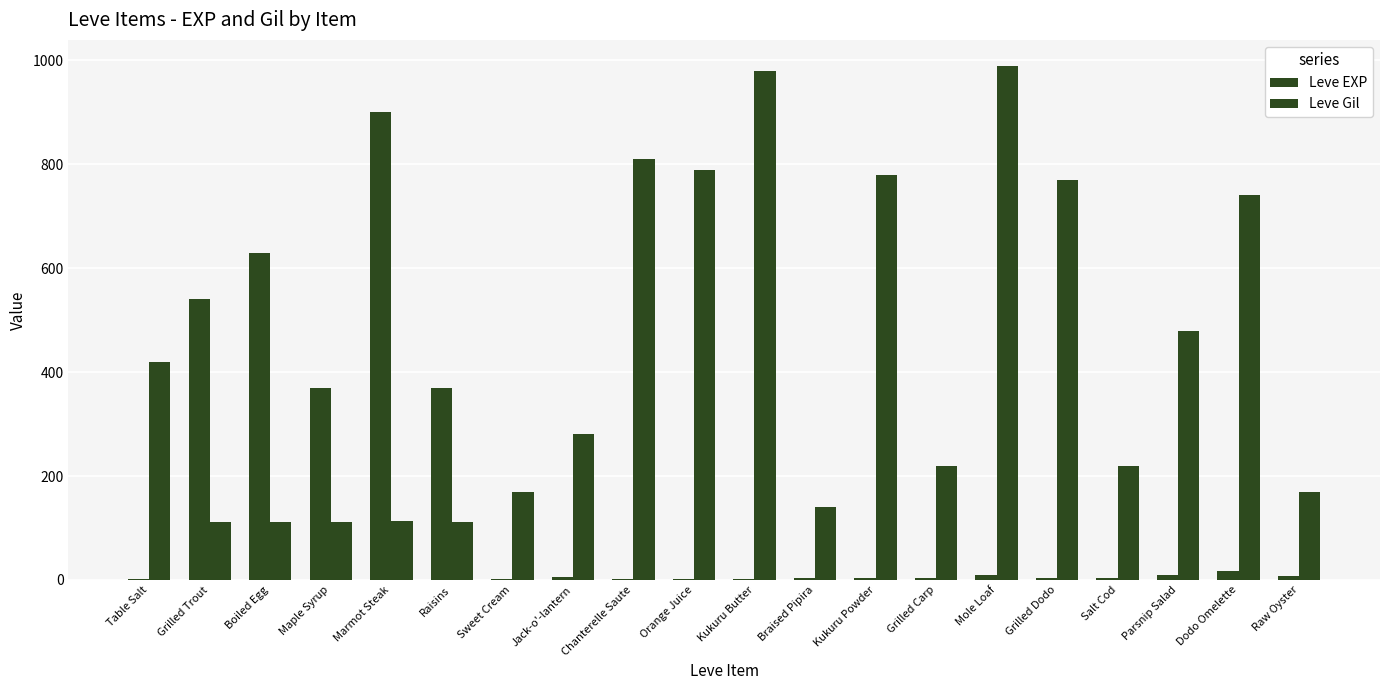

What is the label of the 8th bar from the right?

Kukuru Powder